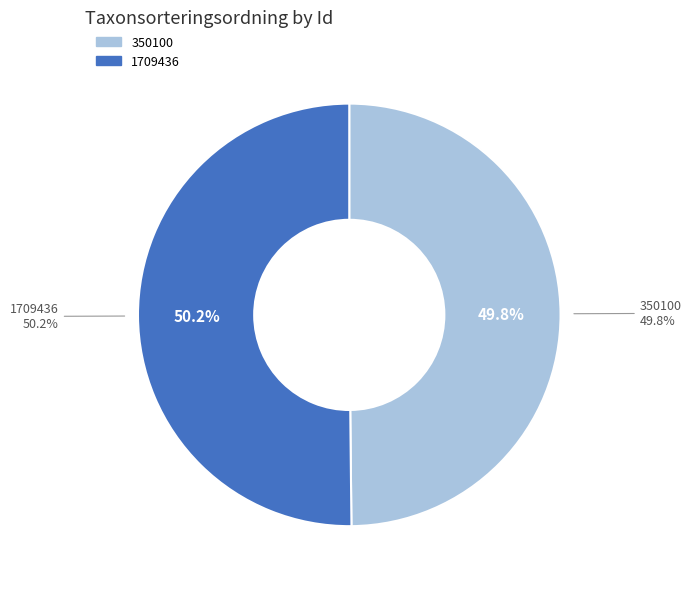

Is there any slice that represents more than half of the pie?

Yes